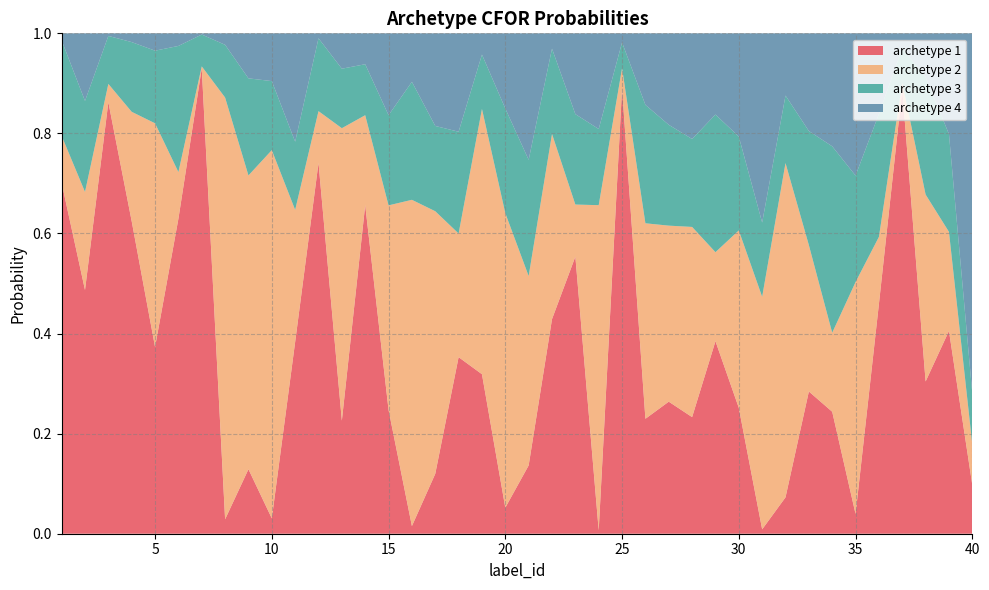

Reading left to right, transcribe all the data shown in this chart.

archetype 1: 0.7	0.5	0.9	0.6	0.4	0.6	0.9	0.0	0.1	0.0	0.4	0.7	0.2	0.7	0.2	0.0	0.1	0.4	0.3	0.1	0.1	0.4	0.6	0.0	0.9	0.2	0.3	0.2	0.4	0.3	0.0	0.1	0.3	0.2	0.0	0.5	0.9	0.3	0.4	0.1
archetype 2: 0.1	0.2	0.0	0.2	0.4	0.1	0.0	0.8	0.6	0.7	0.3	0.1	0.6	0.2	0.4	0.7	0.5	0.2	0.5	0.6	0.4	0.4	0.1	0.6	0.0	0.4	0.4	0.4	0.2	0.4	0.5	0.7	0.3	0.2	0.5	0.1	0.0	0.4	0.2	0.1
archetype 3: 0.2	0.2	0.1	0.1	0.1	0.3	0.1	0.1	0.2	0.1	0.1	0.1	0.1	0.1	0.2	0.2	0.2	0.2	0.1	0.2	0.2	0.2	0.2	0.2	0.1	0.2	0.2	0.2	0.3	0.2	0.1	0.1	0.2	0.4	0.2	0.2	0.1	0.2	0.2	0.1
archetype 4: 0.0	0.1	0.0	0.0	0.0	0.0	0.0	0.0	0.1	0.1	0.2	0.0	0.1	0.1	0.2	0.1	0.2	0.2	0.0	0.2	0.3	0.0	0.2	0.2	0.0	0.1	0.2	0.2	0.2	0.2	0.4	0.1	0.2	0.2	0.3	0.2	0.0	0.1	0.2	0.7